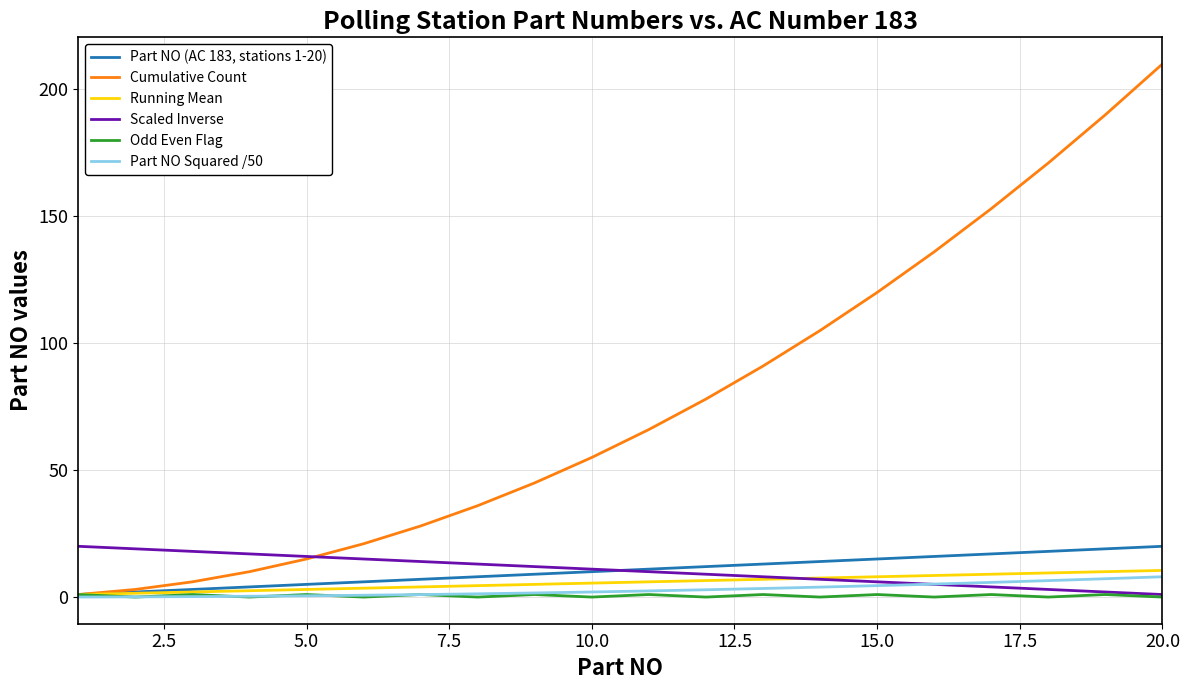

At how many categories does at least one series exceed 179?

2